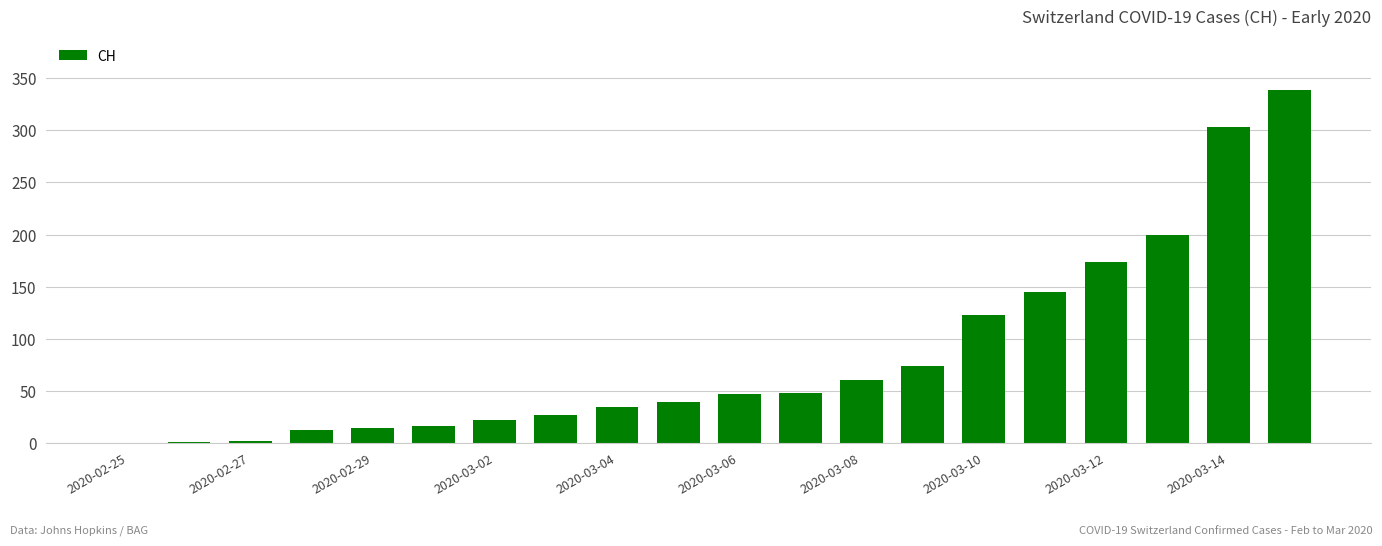

What is the sum of all values?

1684